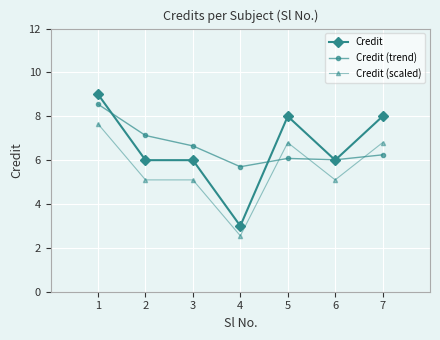

What is the greatest value displayed?

9.0